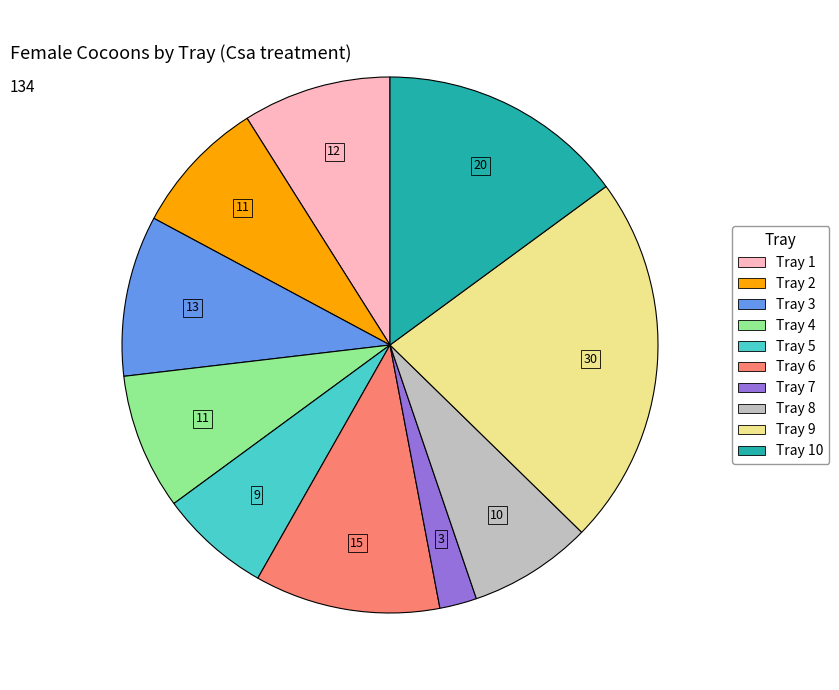

Is there a majority slice in this chart?

No